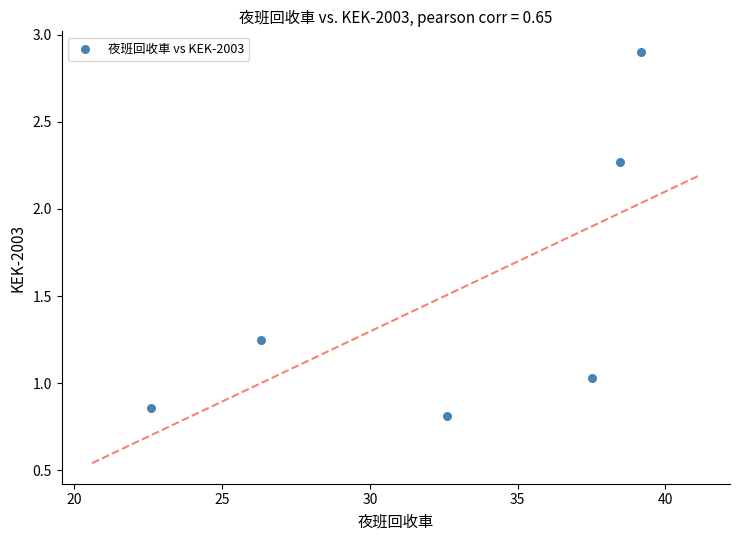

What is the range of X values (max minus min)?

16.6